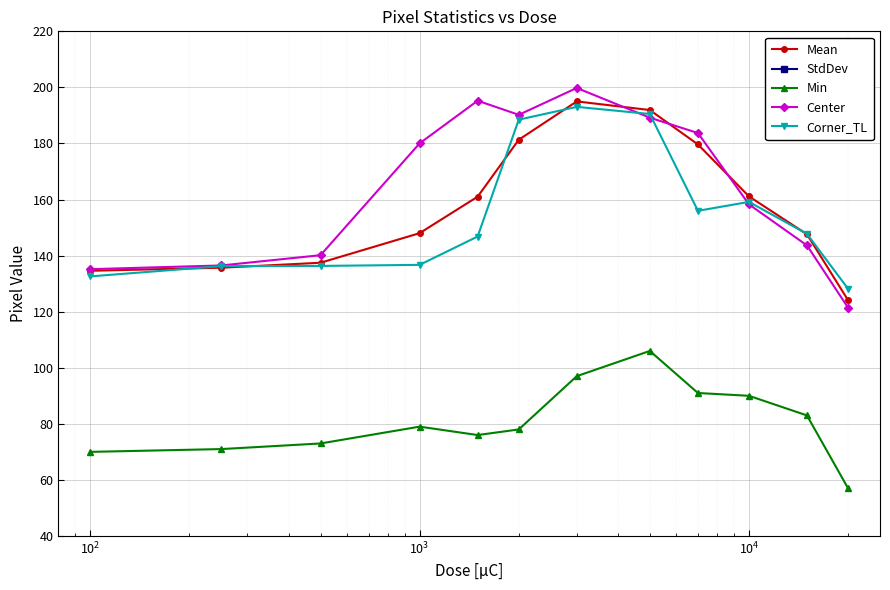

True or false: Corner_TL has more than 1 points higher than both neighbors.

True